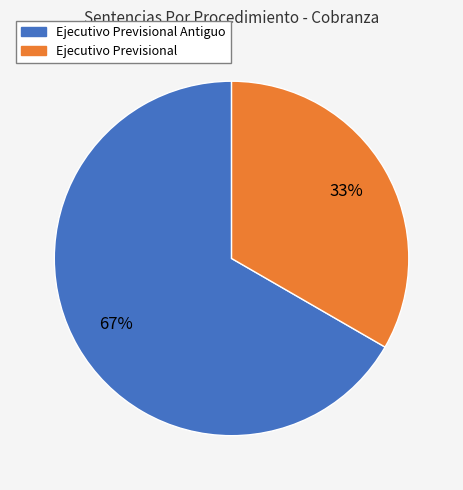

Is there a majority slice in this chart?

Yes